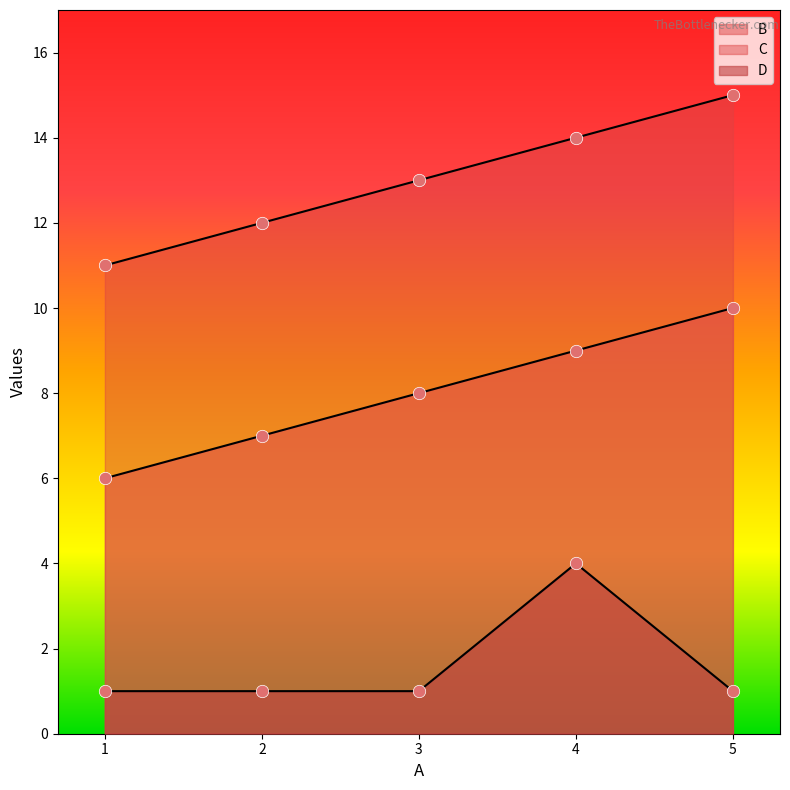

Which series reaches the maximum Y coordinate?

C